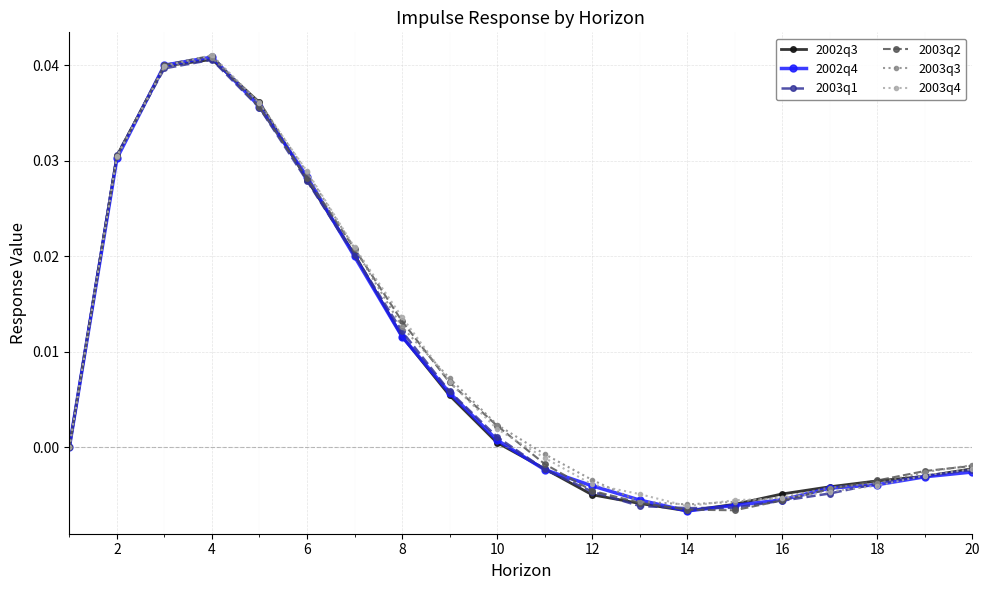

True or false: 2002q3 has more than 0 interior local peaks.

True